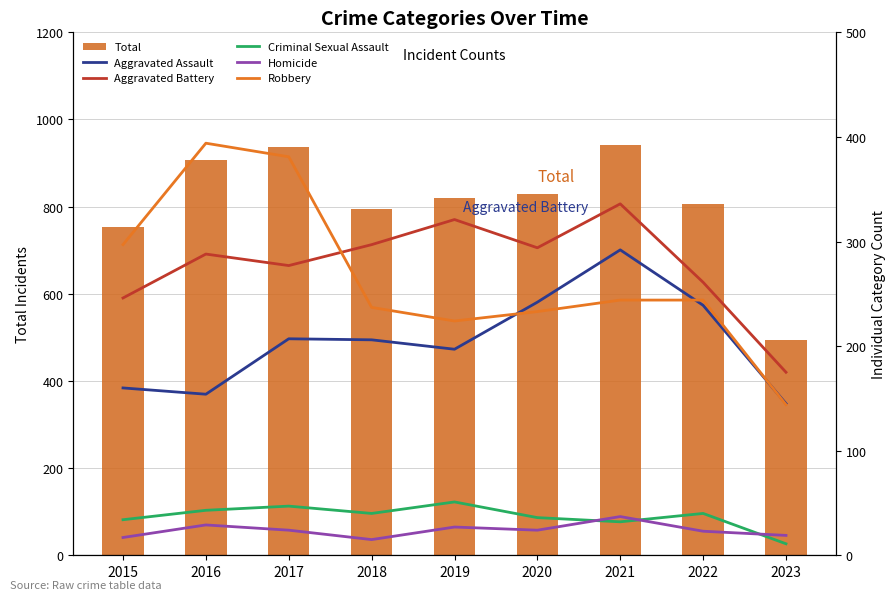

Reading right to left, extract all data points from this chart.

Total: 2023=494	2022=807	2021=941	2020=829	2019=820	2018=795	2017=936	2016=908	2015=754
Aggravated Assault: 2023=145	2022=239	2021=292	2020=242	2019=197	2018=206	2017=207	2016=154	2015=160
Aggravated Battery: 2023=175	2022=261	2021=336	2020=294	2019=321	2018=297	2017=277	2016=288	2015=246
Criminal Sexual Assault: 2023=11	2022=40	2021=32	2020=36	2019=51	2018=40	2017=47	2016=43	2015=34
Homicide: 2023=19	2022=23	2021=37	2020=24	2019=27	2018=15	2017=24	2016=29	2015=17
Robbery: 2023=144	2022=244	2021=244	2020=233	2019=224	2018=237	2017=381	2016=394	2015=297